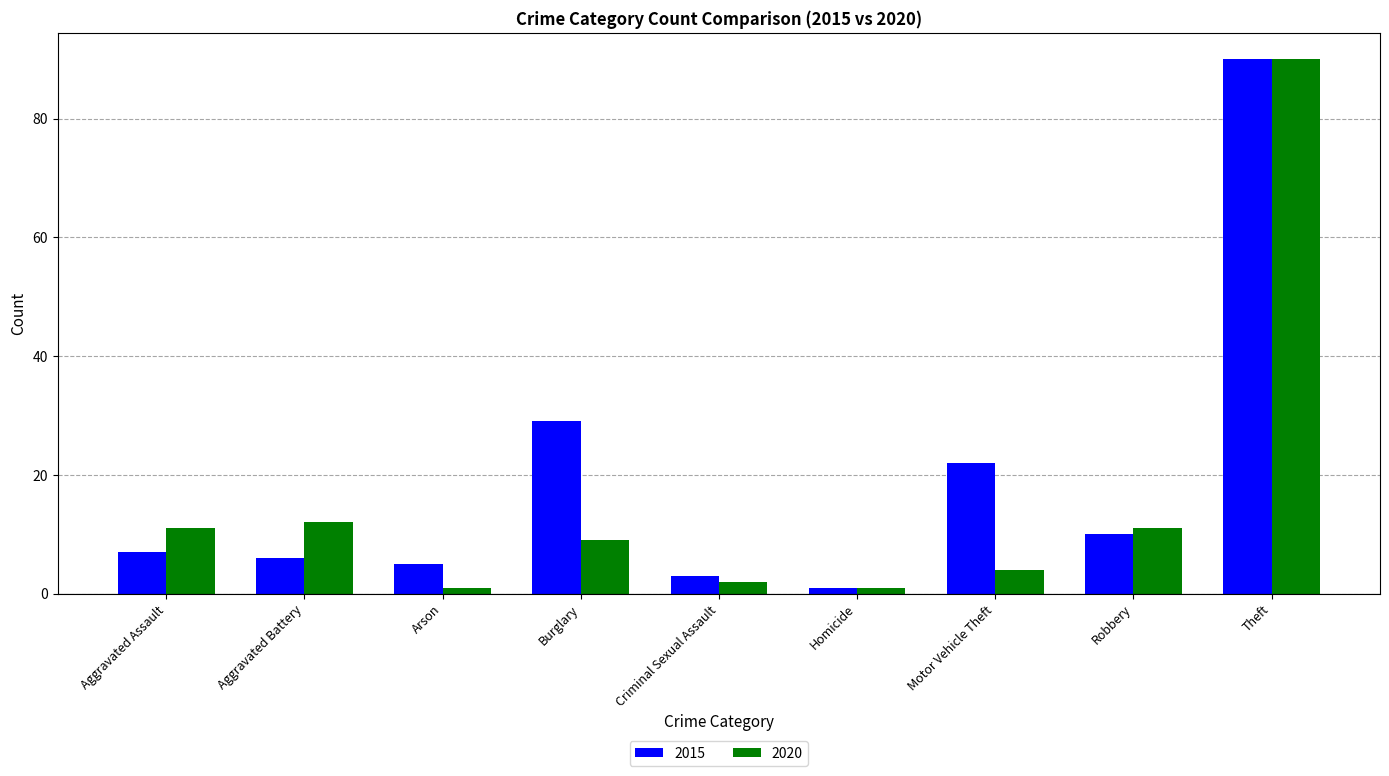

The 2015 series shows 12 at Aggravated Assault. True or false?

False